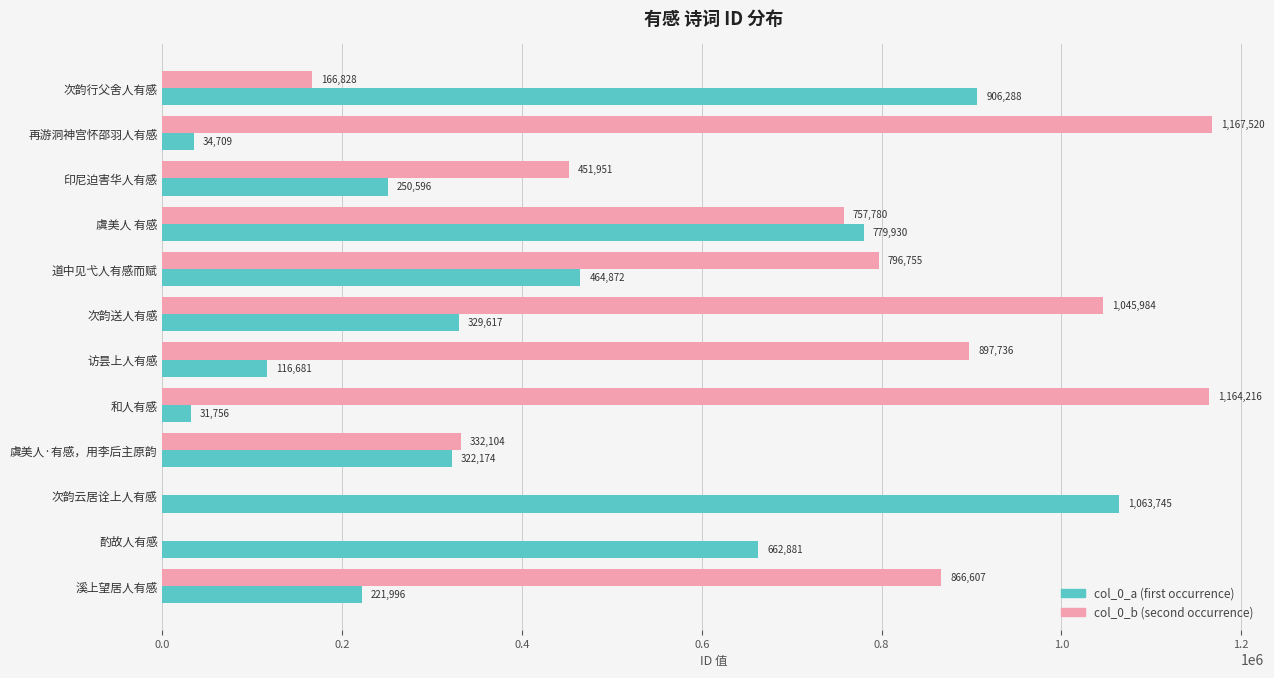

Which series has the largest total across all categories?

col_0_b (second occurrence)